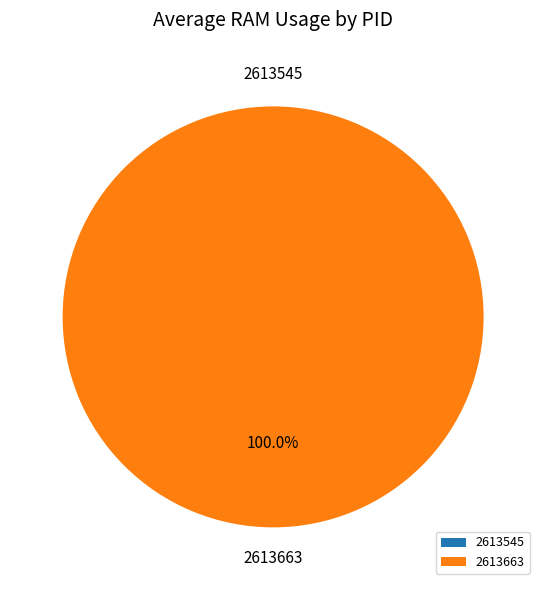

Rank the categories by value from lowest to highest.

2613545, 2613663